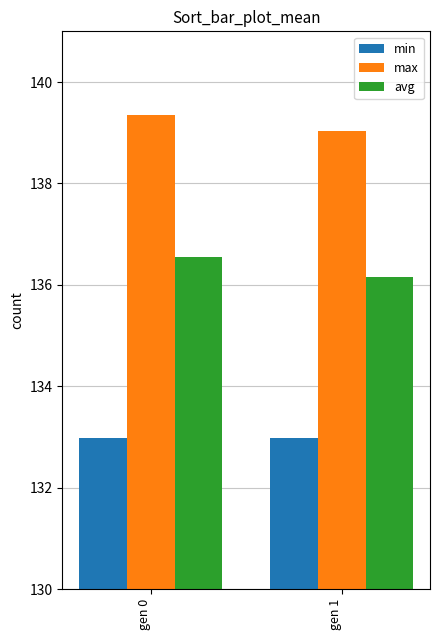

What are all the series names shown in the legend?

min, max, avg